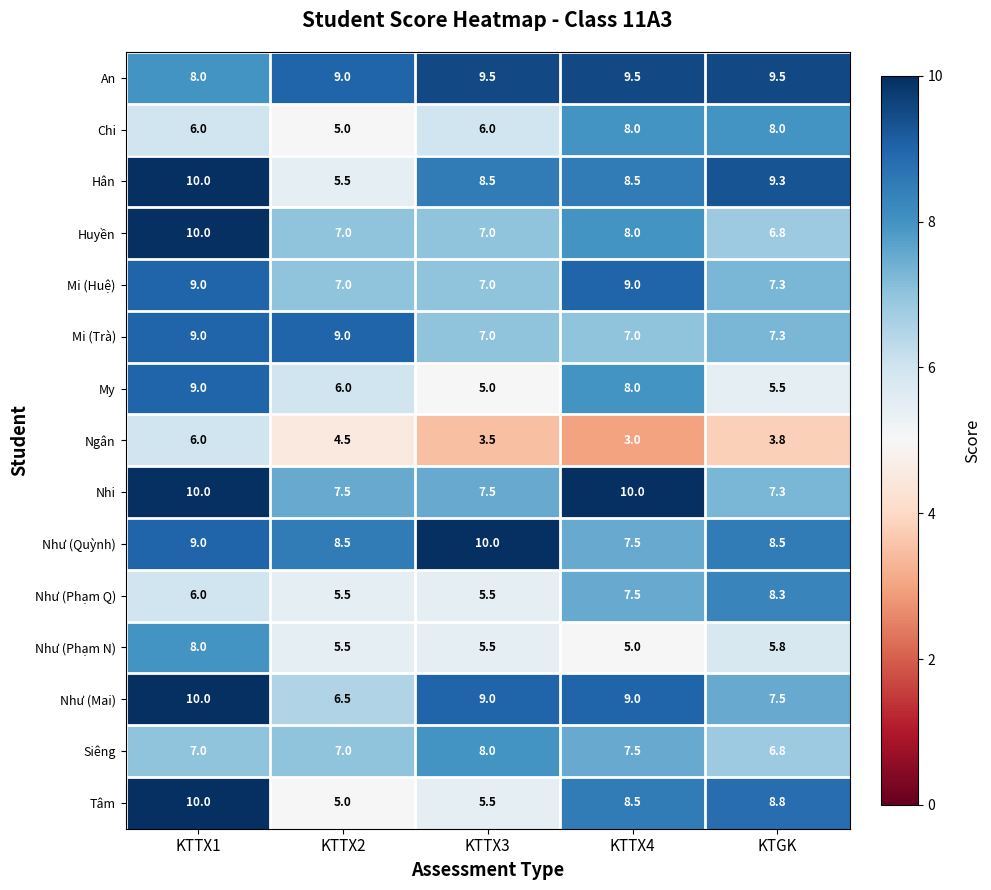

At how many categories does at least one series exceed 7?

5